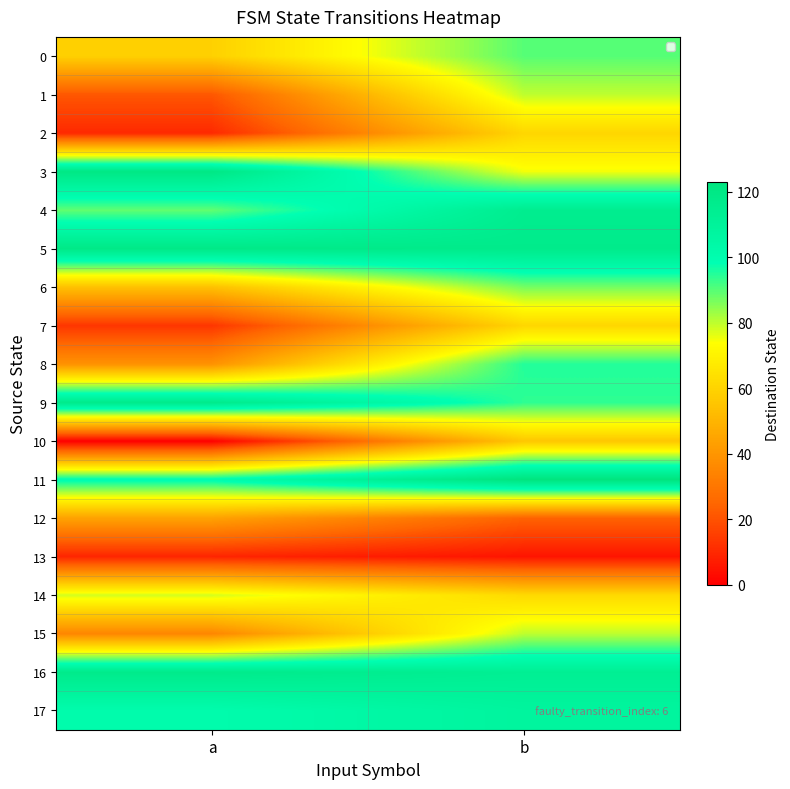

At a, list the series in order from largest to smallest.

3, 5, 9, 16, 17, 11, 4, 14, 0, 6, 12, 8, 15, 1, 7, 2, 13, 10